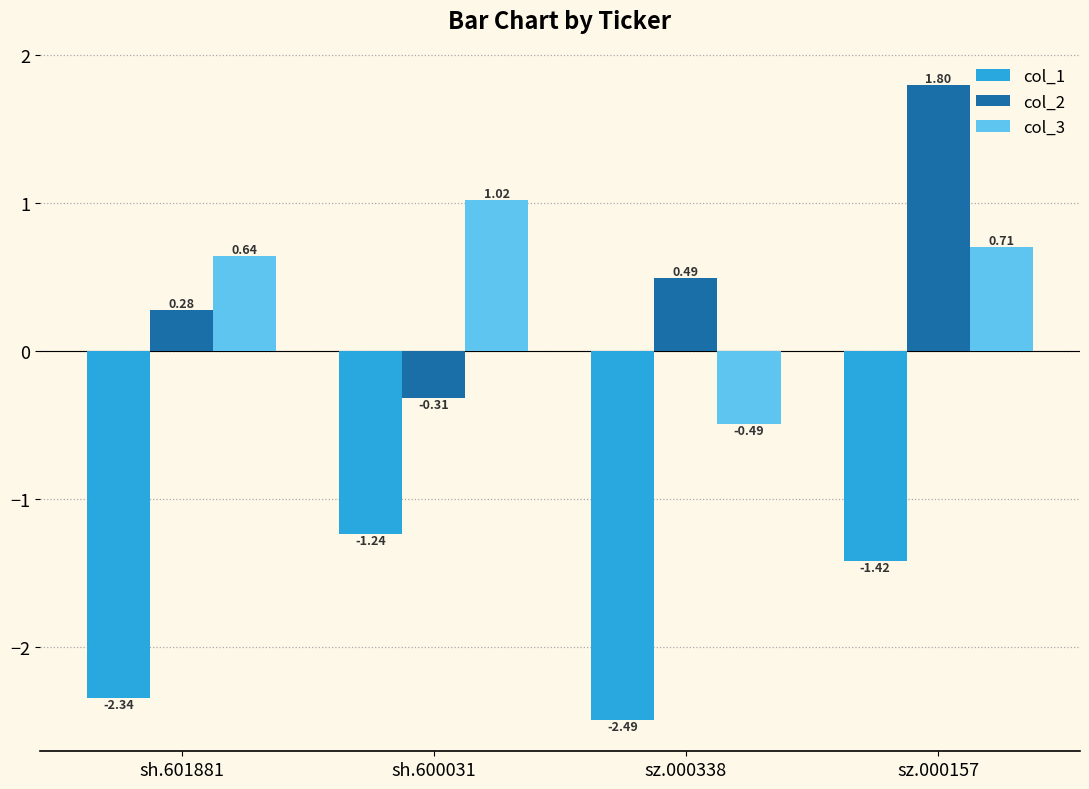

Rank the series by their maximum value, from highest to lowest.

col_2, col_3, col_1